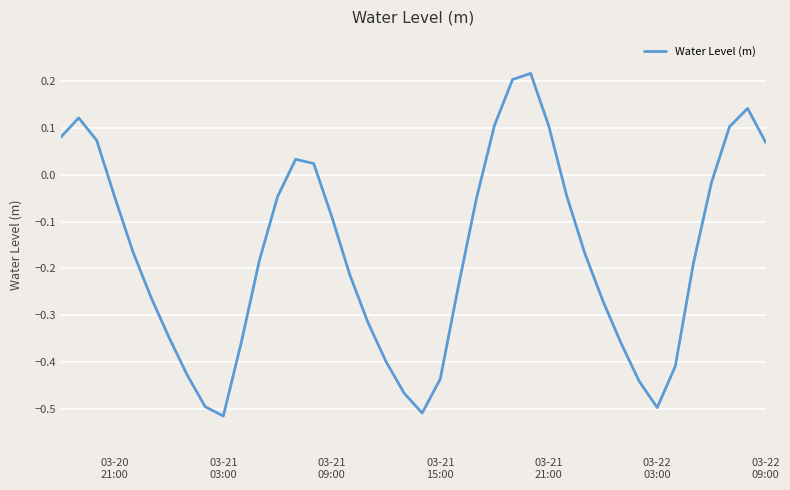

How many lines are shown in the chart?

1